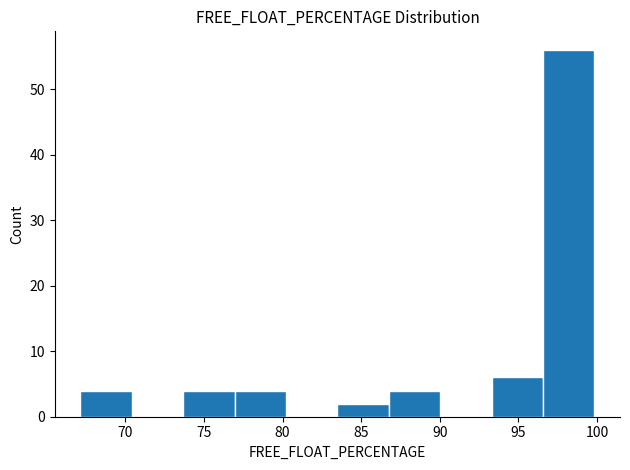

Reading left to right, transcribe this chart: for each bar, give the range it covers on the x-axis and its height. Neither the bar edges nor the heights are printed on the chart, so give them approximately, as read against the axes.

67.0 to 70.5: 4
70.5 to 73.5: 0
73.5 to 77.0: 4
77.0 to 80.0: 4
80.0 to 83.5: 0
83.5 to 87.0: 2
87.0 to 90.0: 4
90.0 to 93.5: 0
93.5 to 96.5: 6
96.5 to 100.0: 56